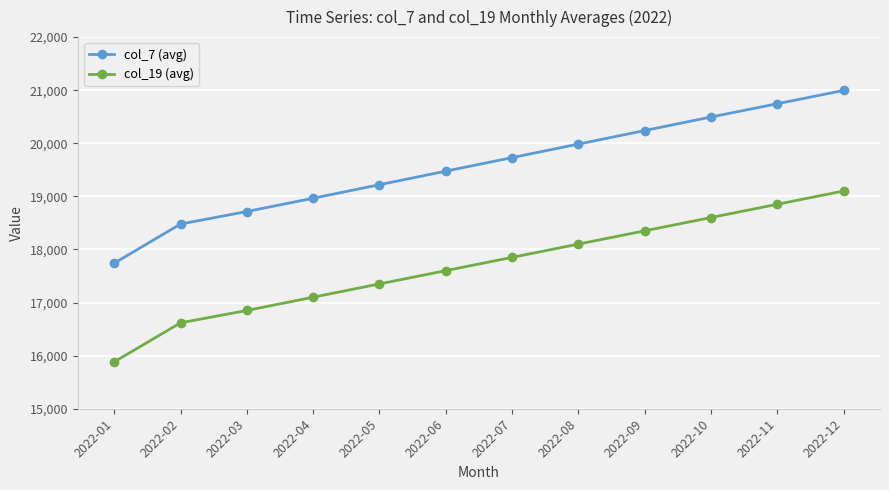

True or false: col_7 (avg) has more than 0 points higher than both neighbors.

False